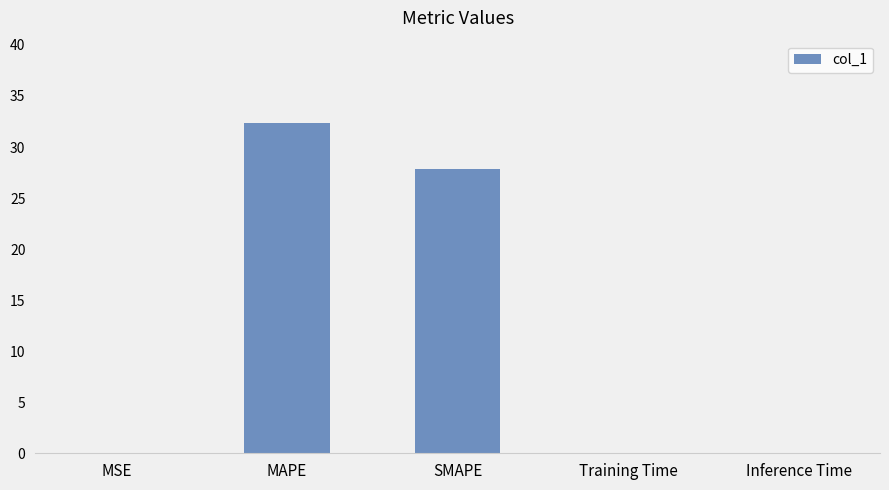

Where is the data nearest to the value 16?

SMAPE